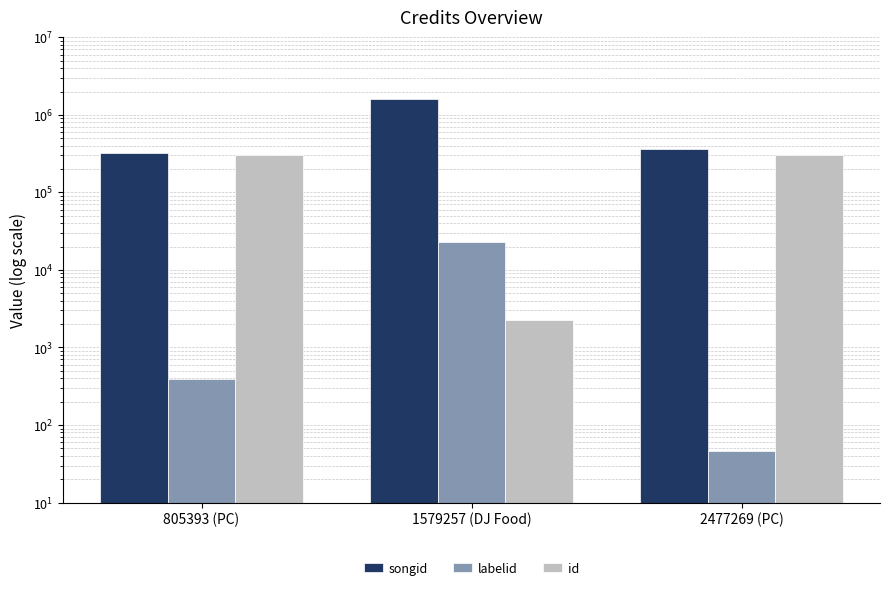

Which label corresponds to the smallest value in the chart?

2477269 (PC)